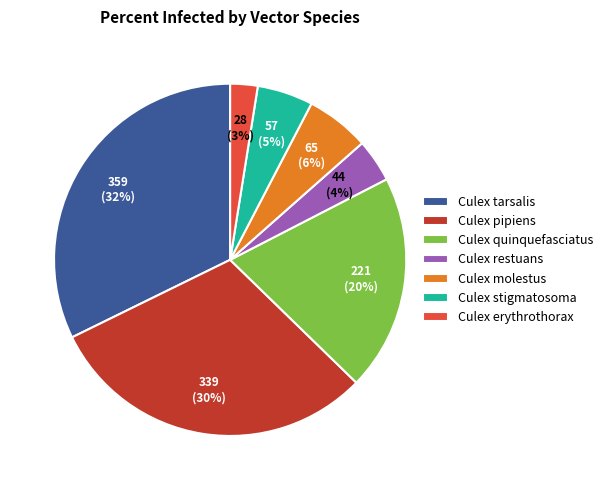

Between Culex restuans and Culex erythrothorax, which is larger?

Culex restuans